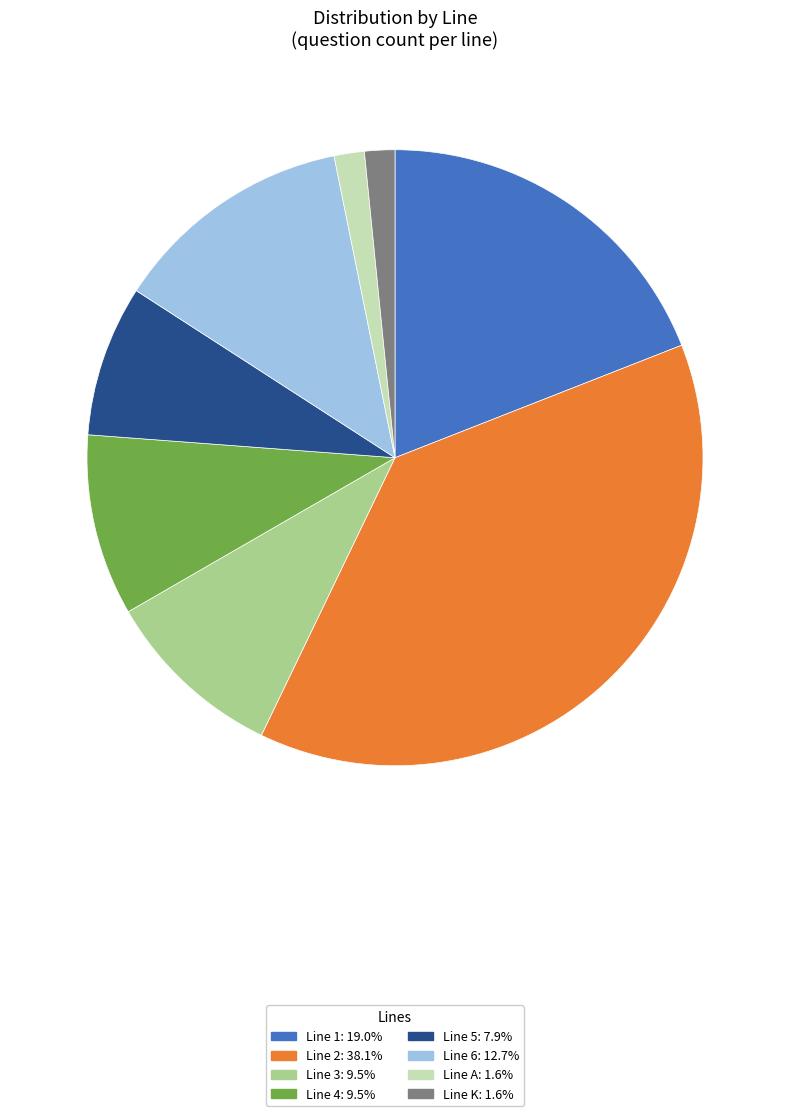

Does any single category account for the majority?

No